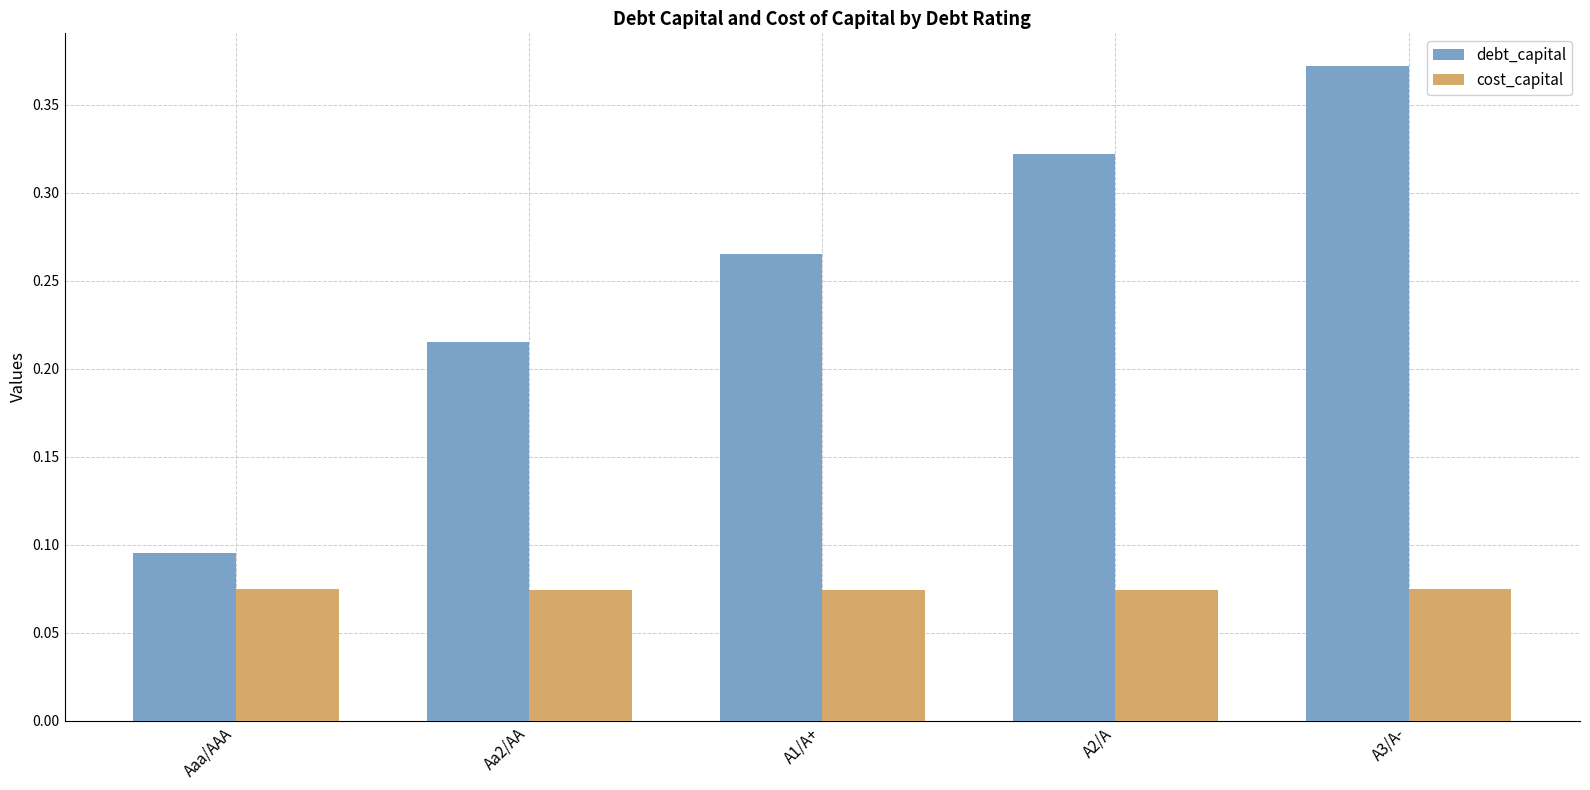

Which category has the lowest value in the debt_capital series?

Aaa/AAA